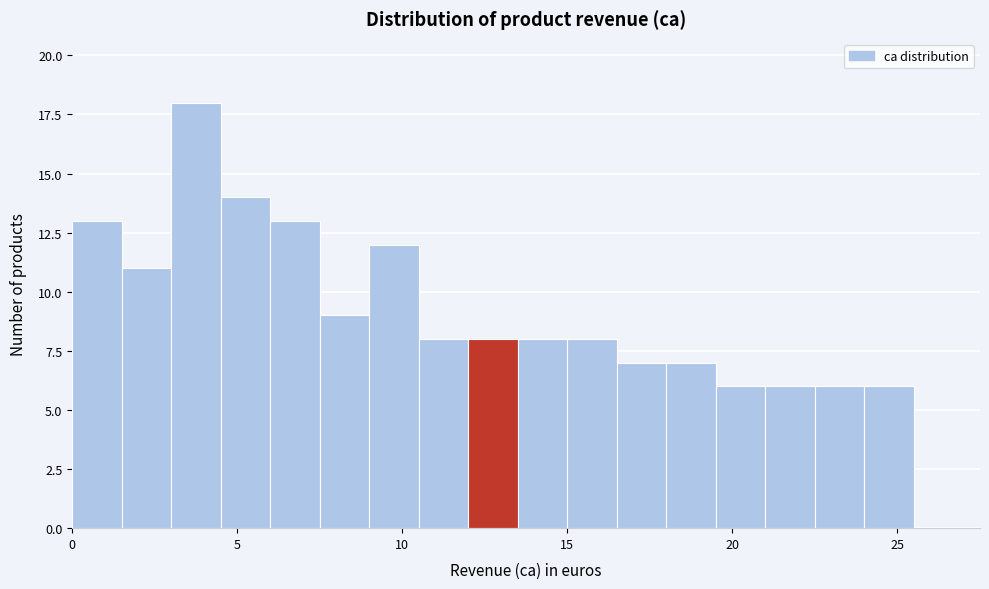

Read against the x-axis, roughly where is the centre of the tallest bar?

4.0